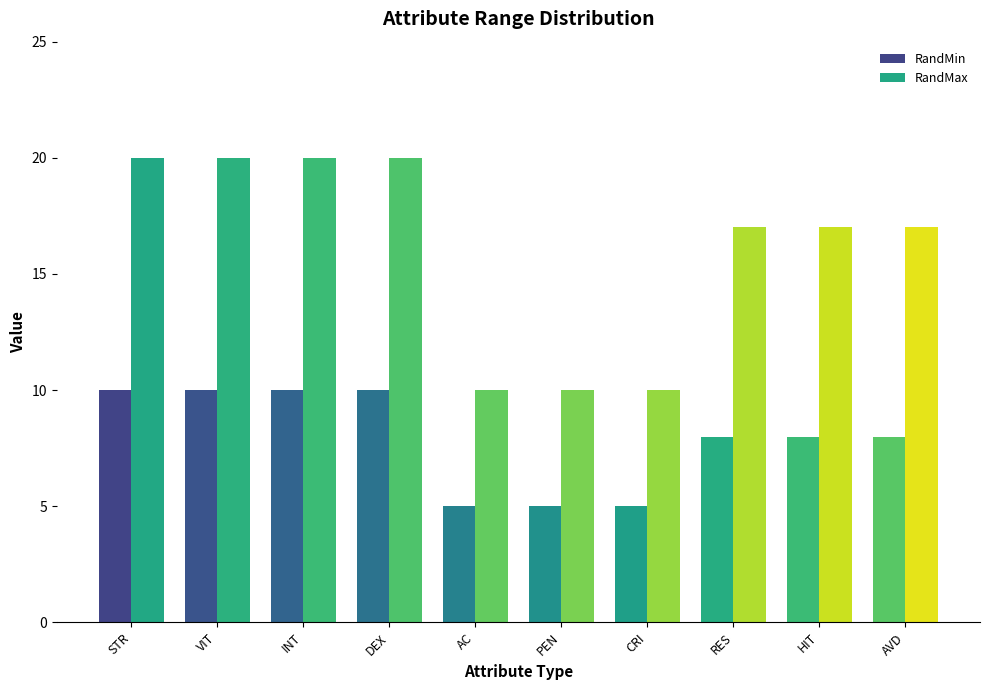

What is the difference between the maximum and minimum values in the RandMin series?

5